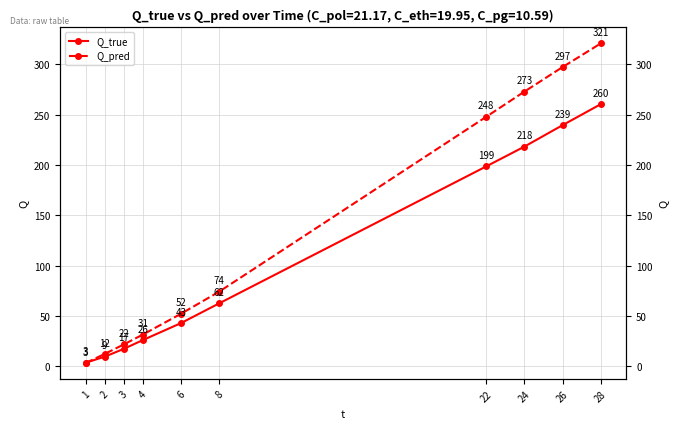

What is the sum of all Q_pred values?

1333.2